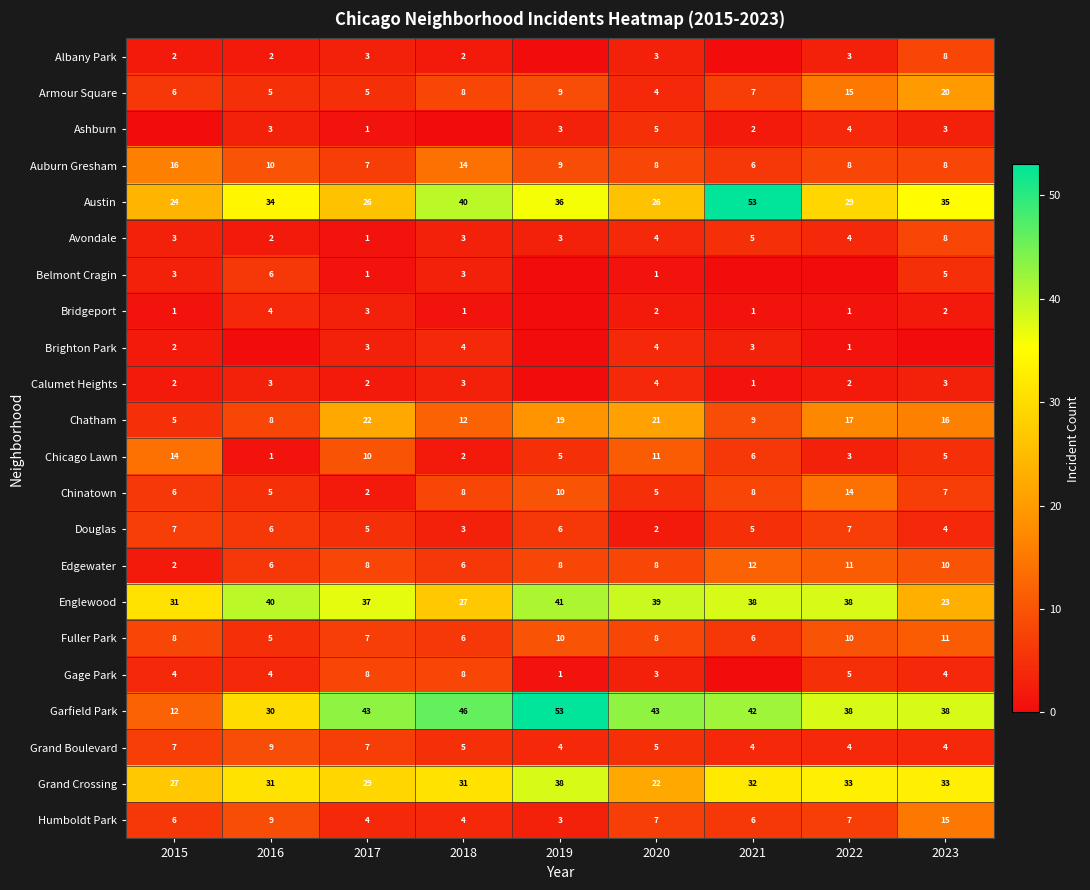

Is the value of Garfield Park at 2023 greater than the value of Brighton Park at 2015?

Yes